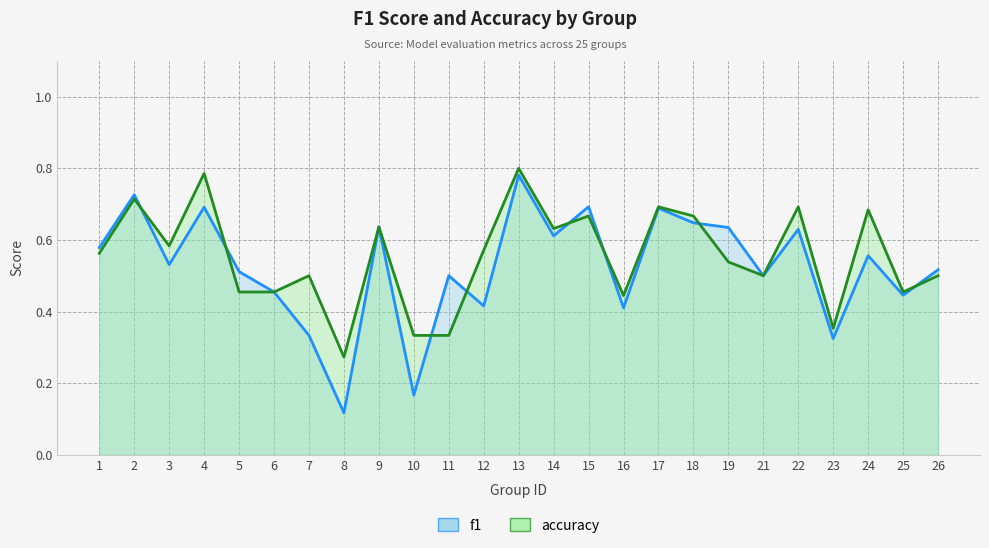

List the series in order of their overall mean, highest first.

accuracy, f1